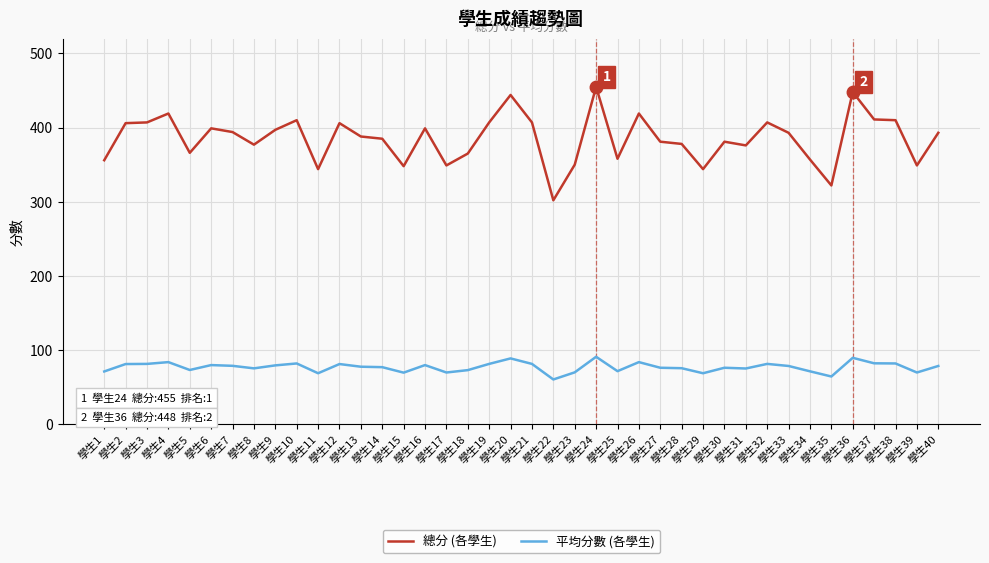

True or false: 總分 (各學生) has a value of 593.6 at 學生17.

False